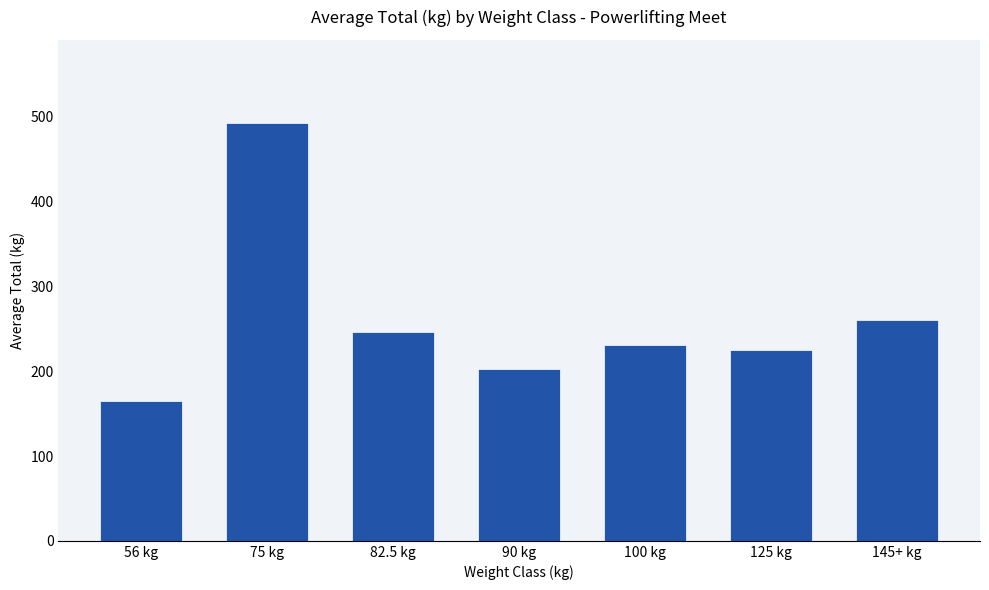

Reading right to left, list all the values displayed in this chart.

260.0	225.0	230.6	202.5	246.0	492.2	165.0